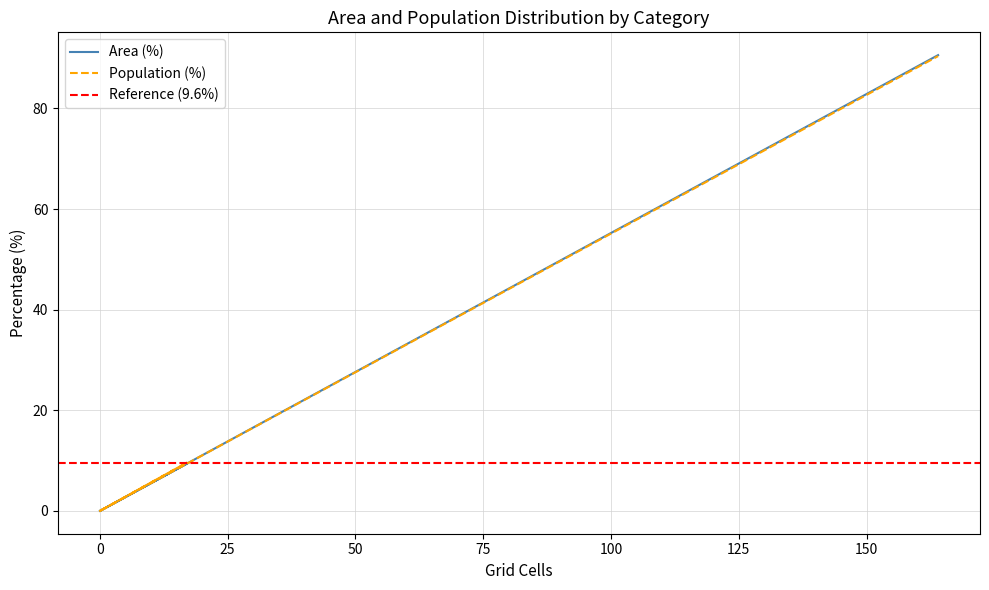

What is the highest value of the Area (%) series?

90.6